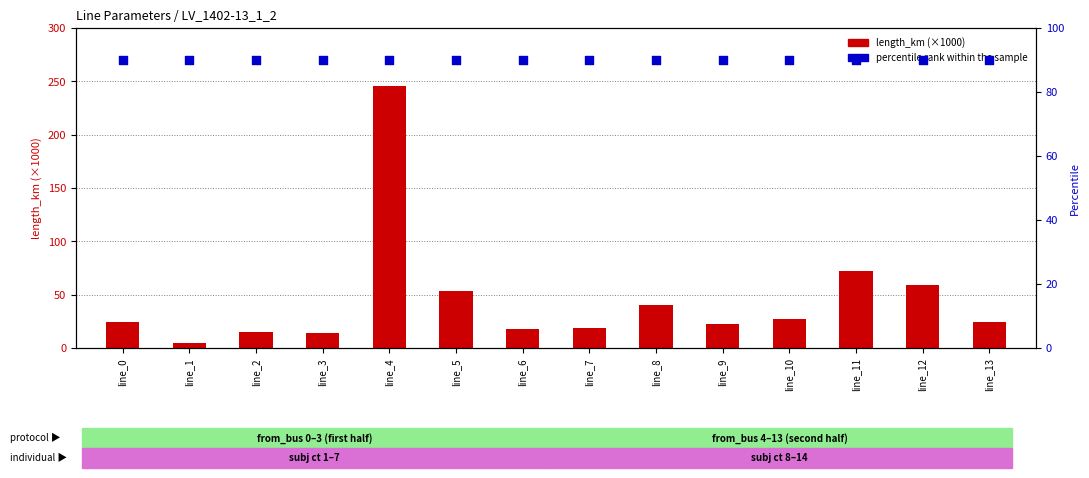

What are all the series names shown in the legend?

length_km (×1000), percentile rank within the sample